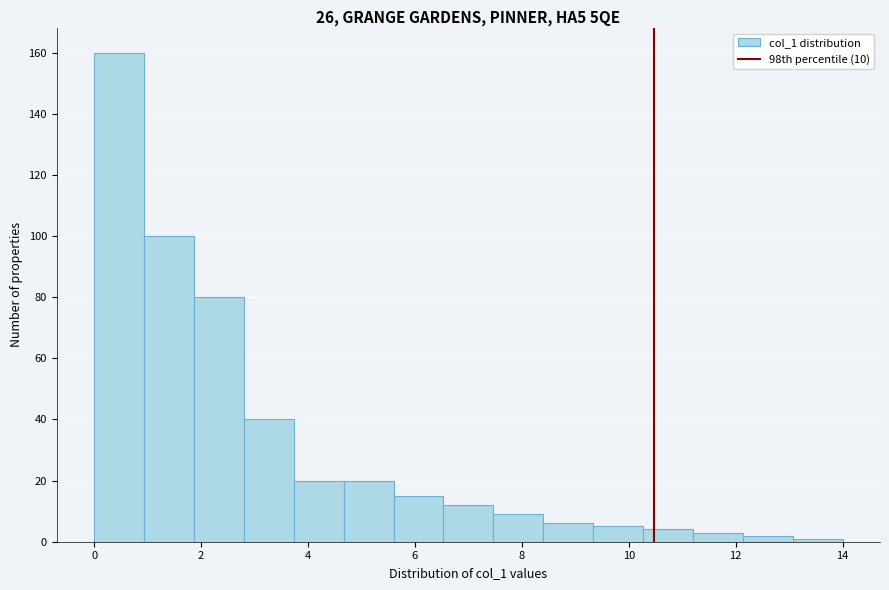

How tall is the bar that spans 2.8 to 3.8 on the x-axis? Neither the bar edges nor the heights are printed on the chart, so give them approximately, as read against the axes.

40